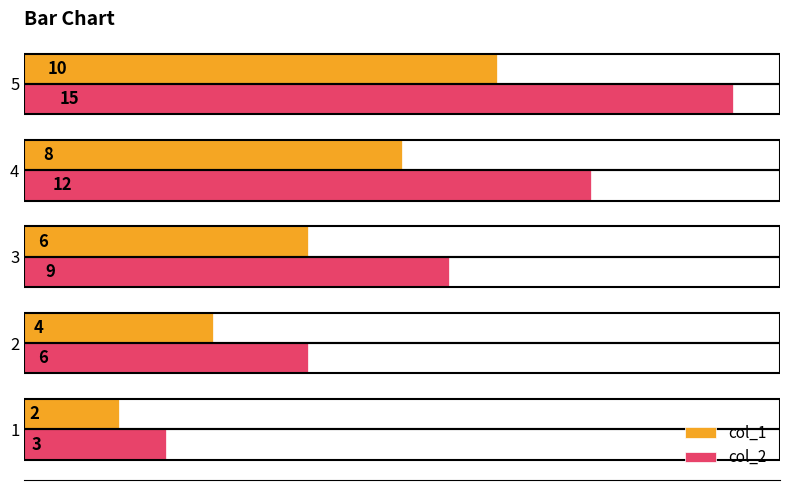

The col_1 series shows 14 at 4. True or false?

False